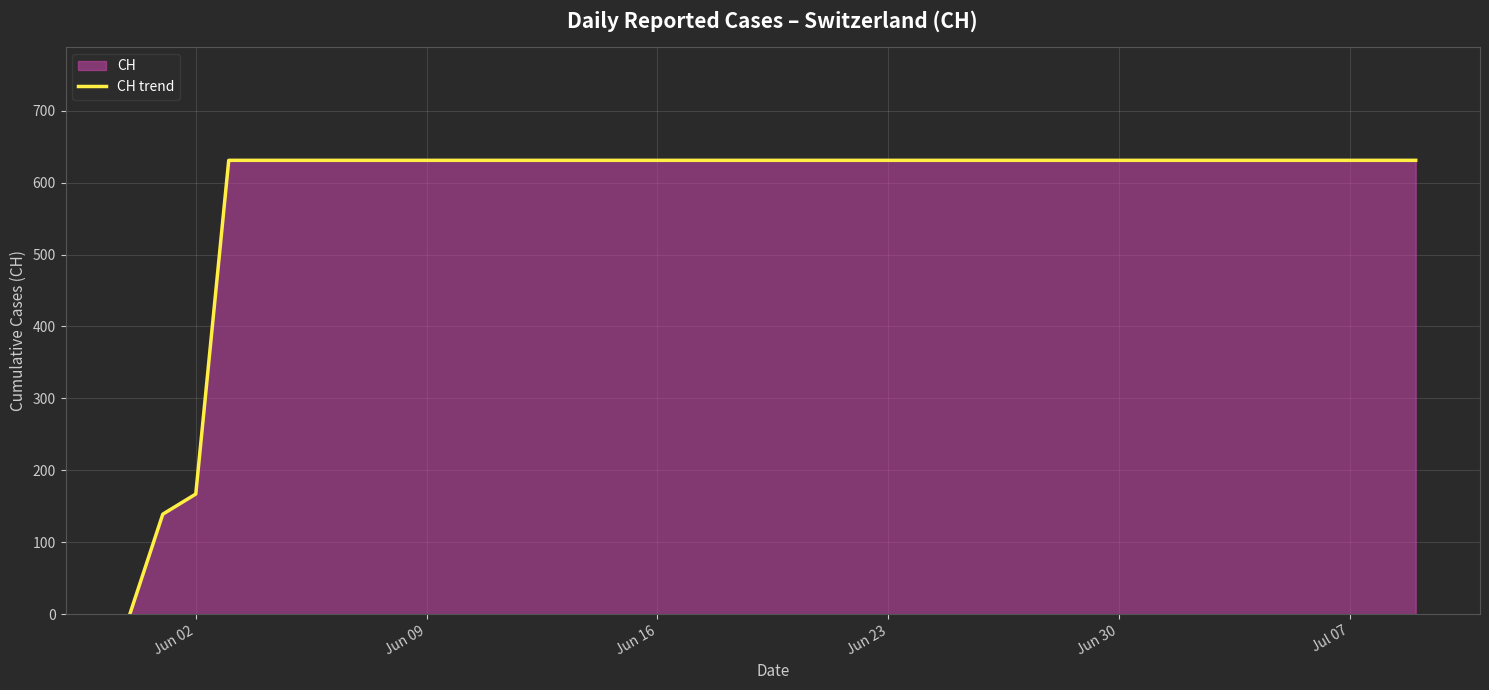

How many lines are shown in the chart?

1